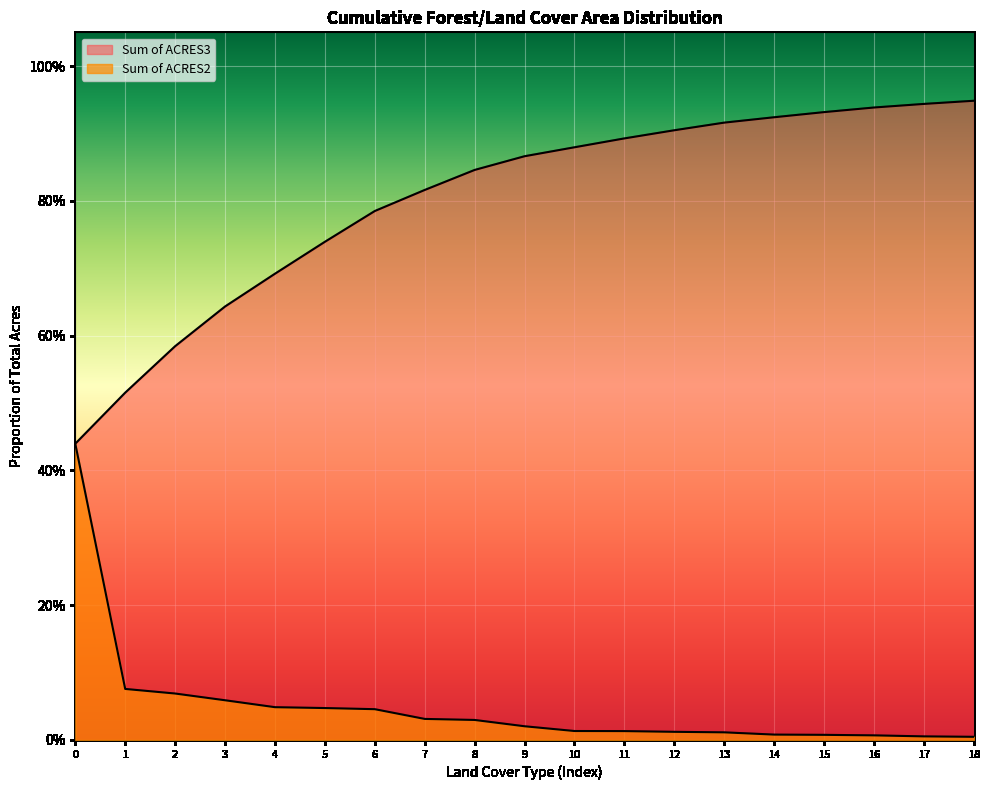

How many categories are shown in the chart?

19